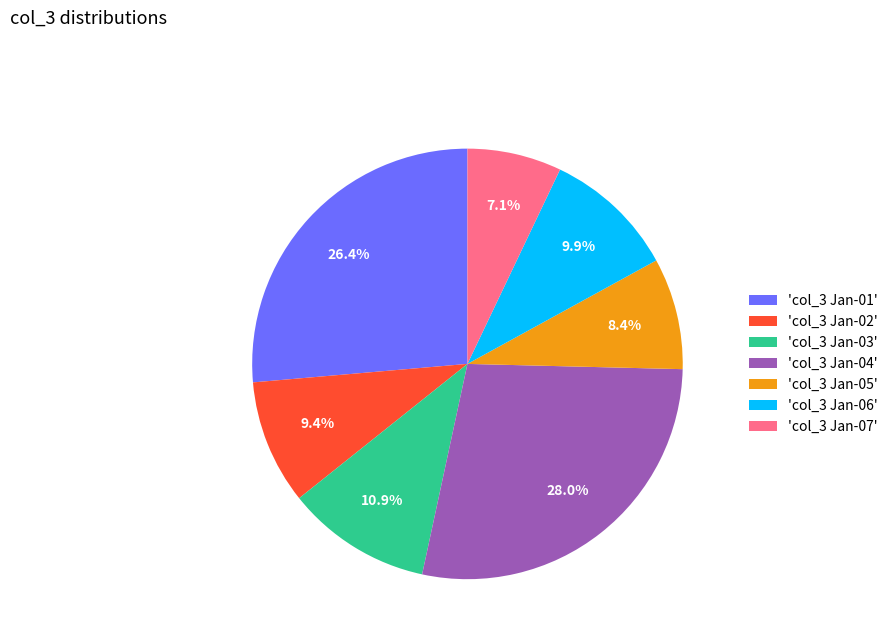

What is the largest slice in the pie chart?

'col_3 Jan-04'